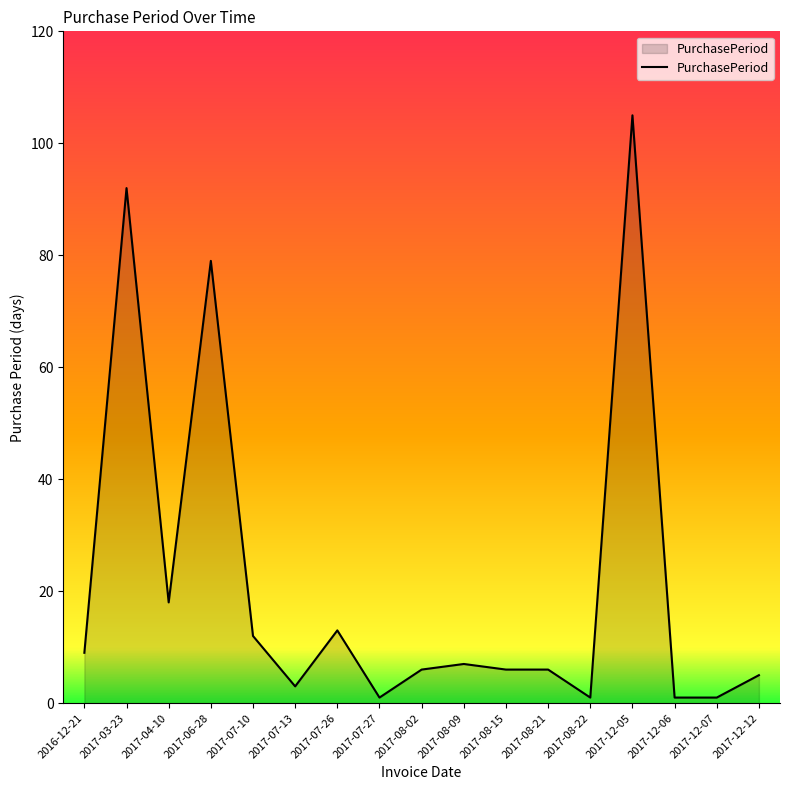

Reading right to left, what are all the values shown in this chart?

2017-12-12=5	2017-12-07=1	2017-12-06=1	2017-12-05=105	2017-08-22=1	2017-08-21=6	2017-08-15=6	2017-08-09=7	2017-08-02=6	2017-07-27=1	2017-07-26=13	2017-07-13=3	2017-07-10=12	2017-06-28=79	2017-04-10=18	2017-03-23=92	2016-12-21=9